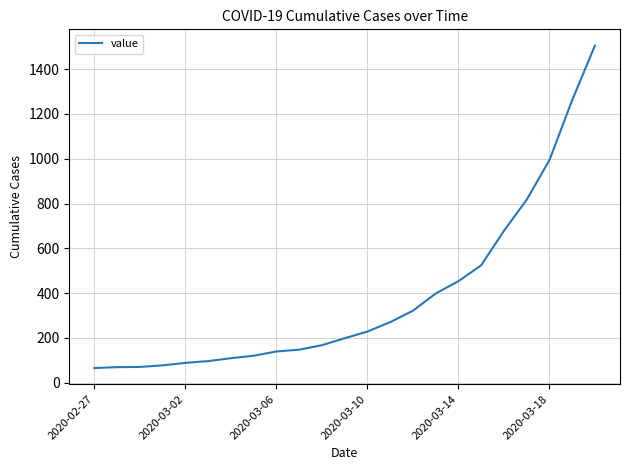

What is the smallest value displayed?

65